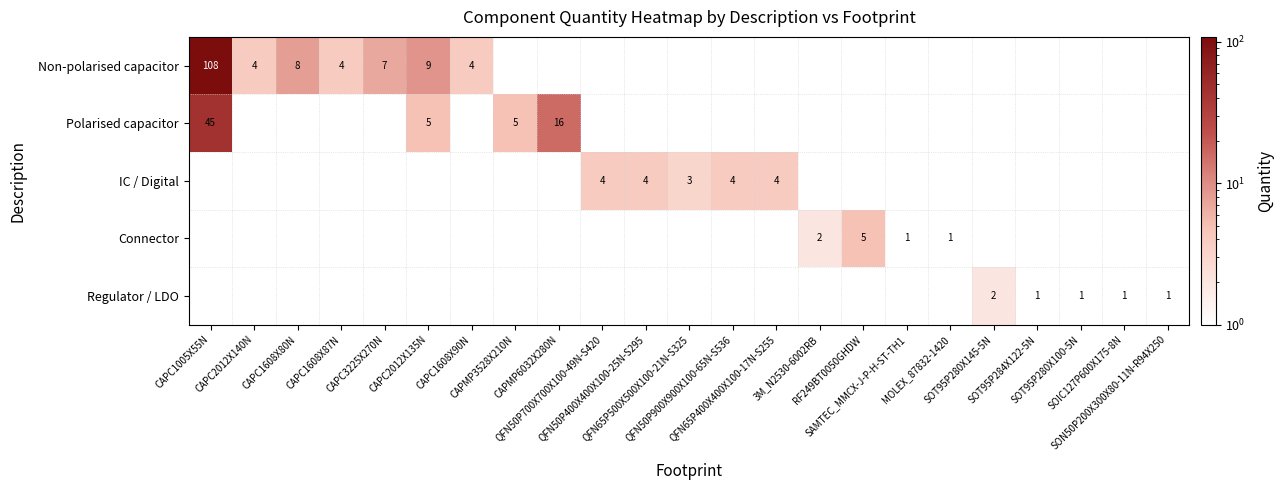

At which category is the sum across all series the highest?

CAPC1005X55N